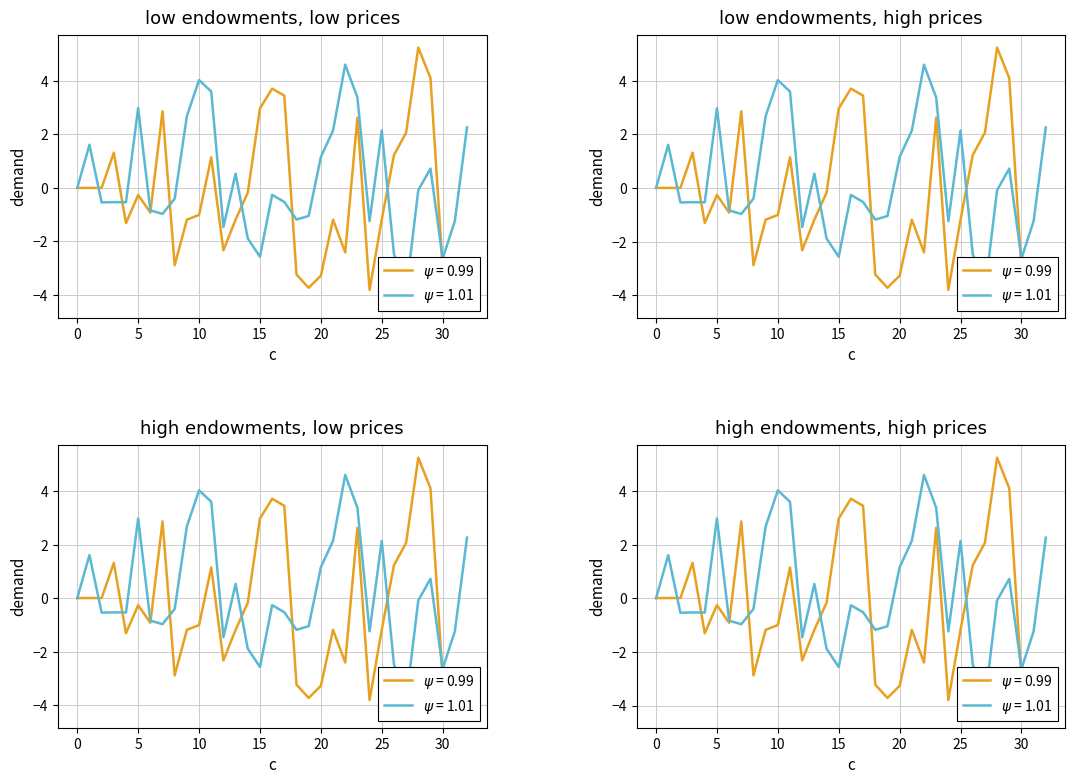

What is the value of the y point at the 16th from the left?

3.0